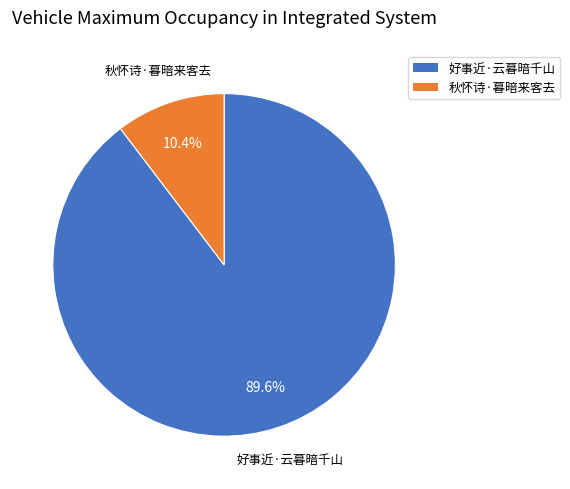

Is it true that 好事近·云暮暗千山 is 90% of the pie?

True